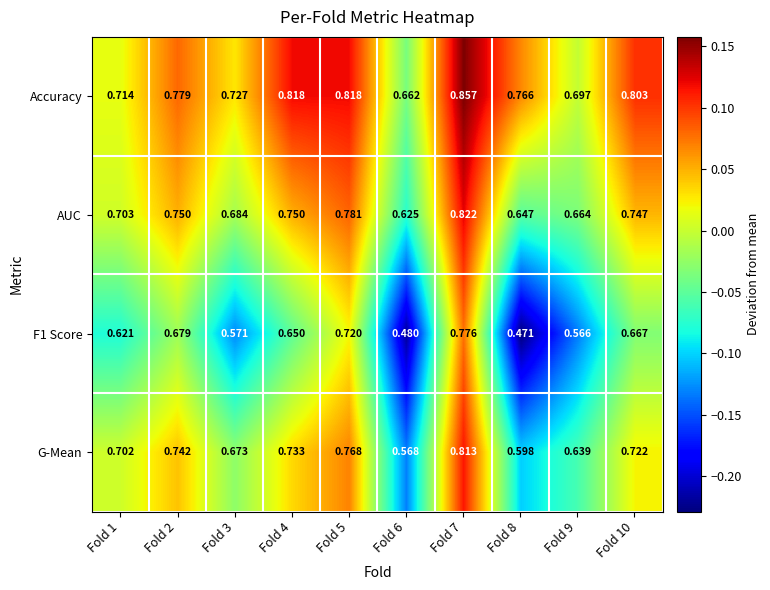

Which series has the largest total across all categories?

Accuracy